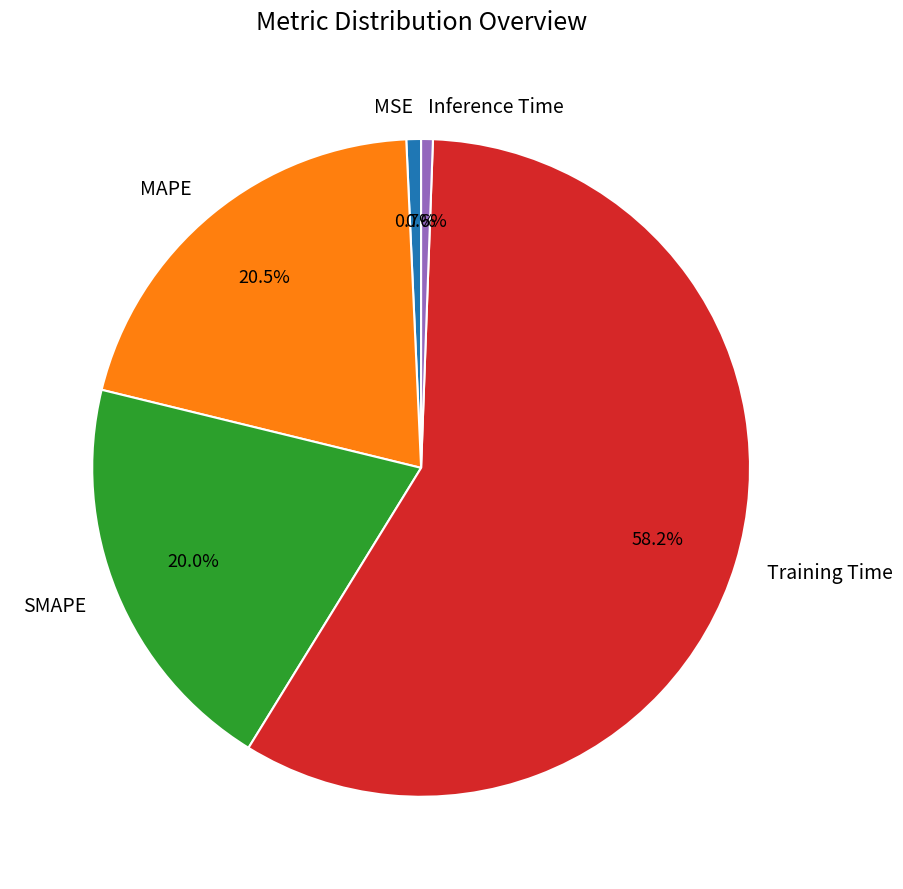

Which slice is the largest?

Training Time